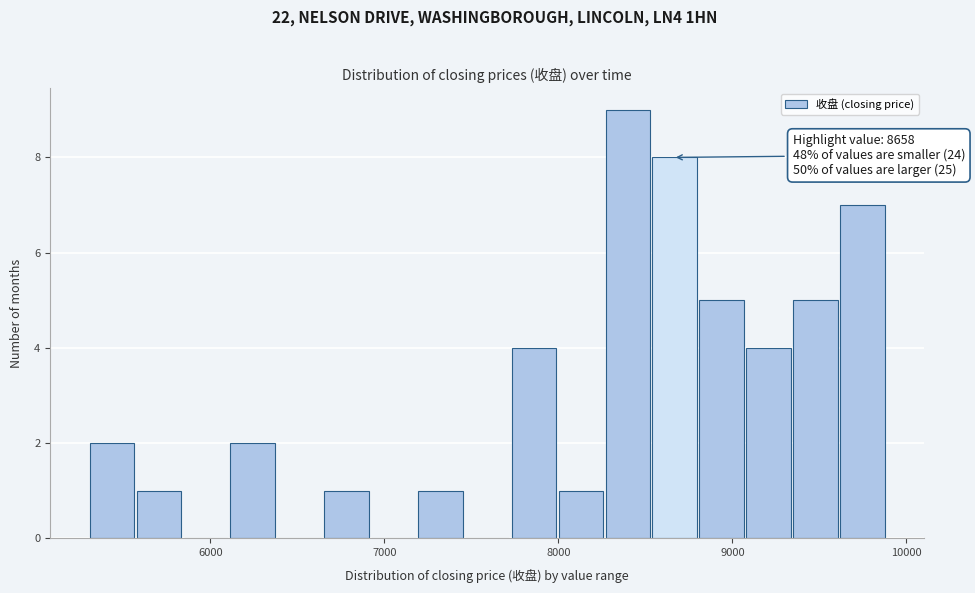

Read against the x-axis, roughly where is the centre of the tallest bar?

8400